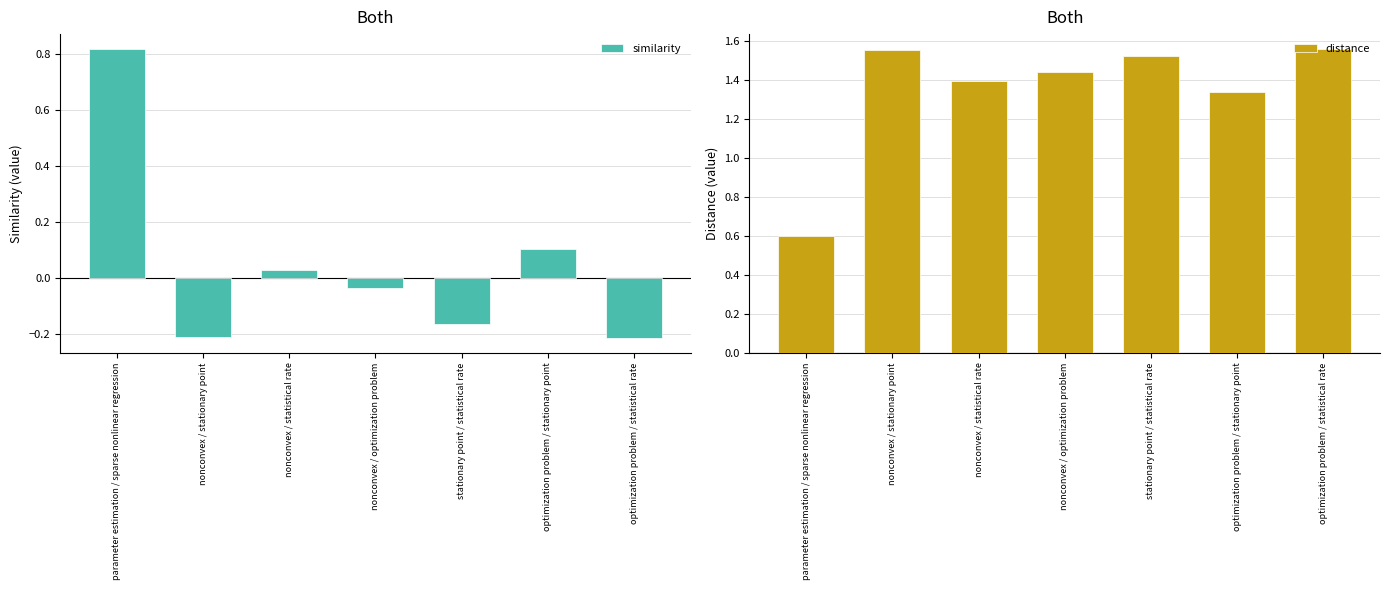

Count the number of categories in the chart.

7